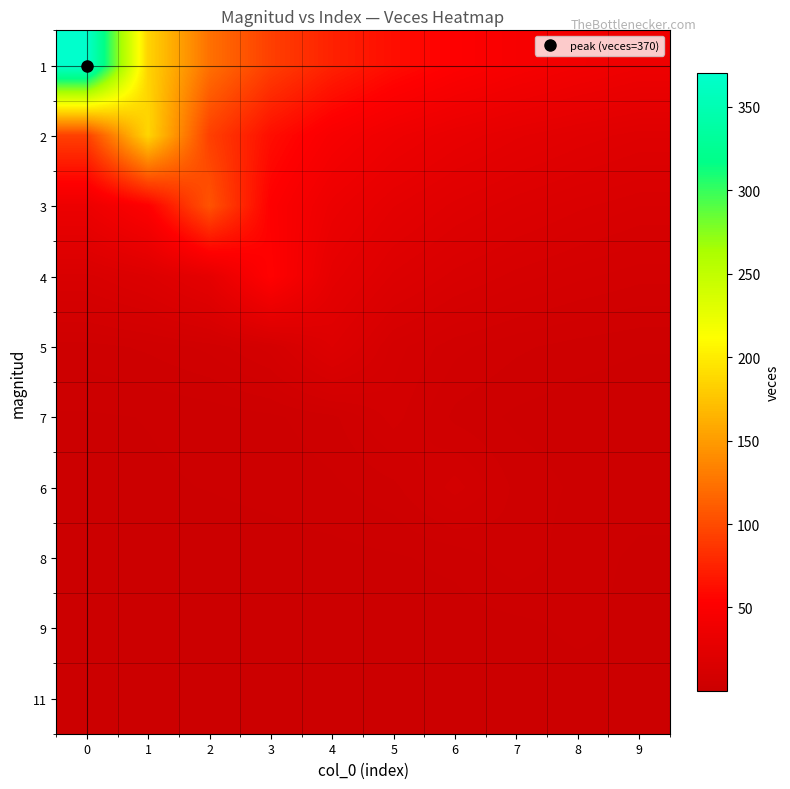

What is the spread (max minus min) of values at 6?

52.6